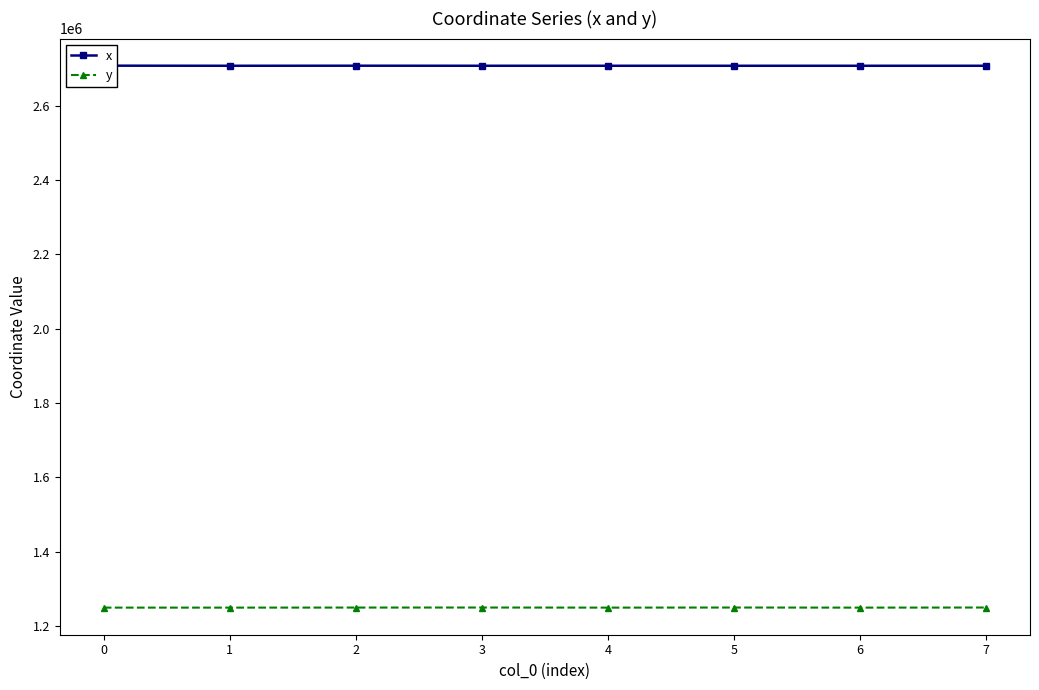

What is the difference between the y values at 5 and 4?

249.1